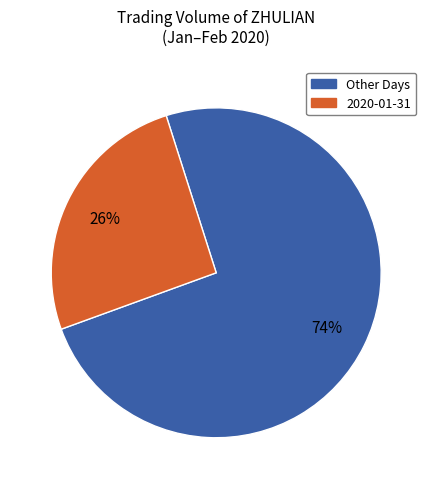

Is it true that Other Days is 74% of the pie?

True